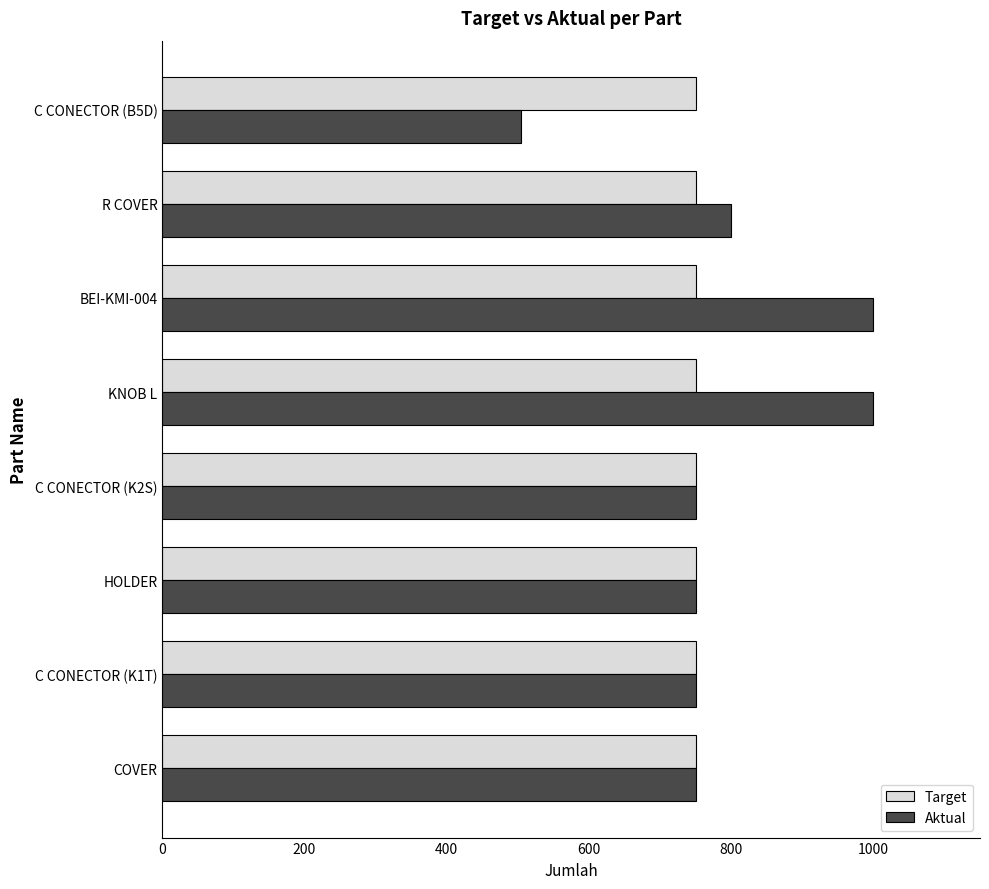

The value of Target at C CONECTOR (K1T) is 400. True or false?

False